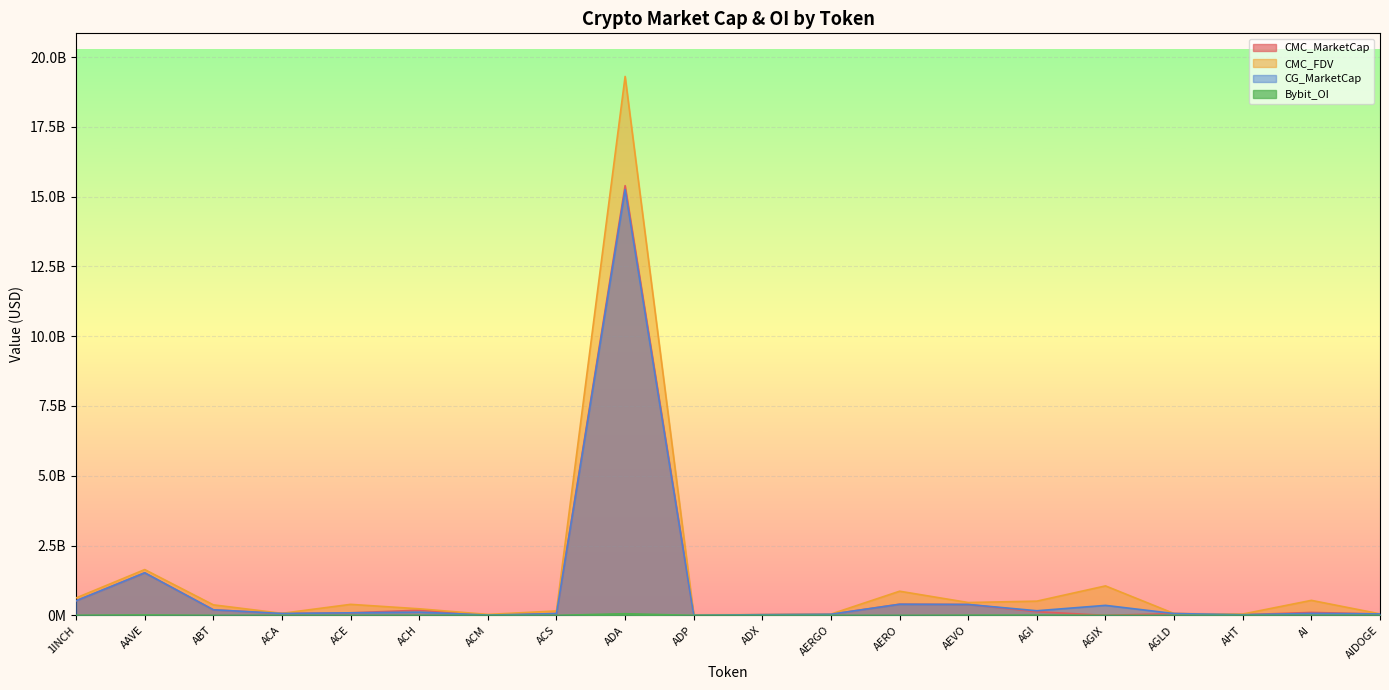

Which series changed the most between ADP and AEVO?

CMC_FDV